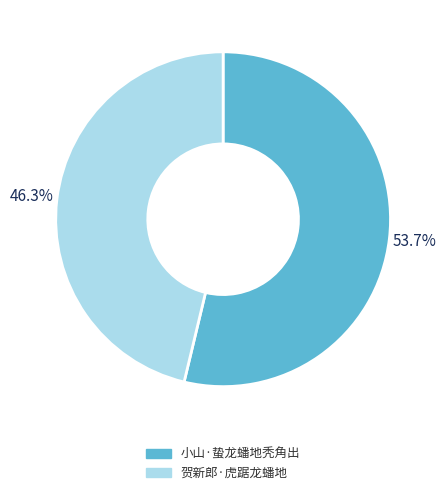

Count the number of slices in the pie.

2